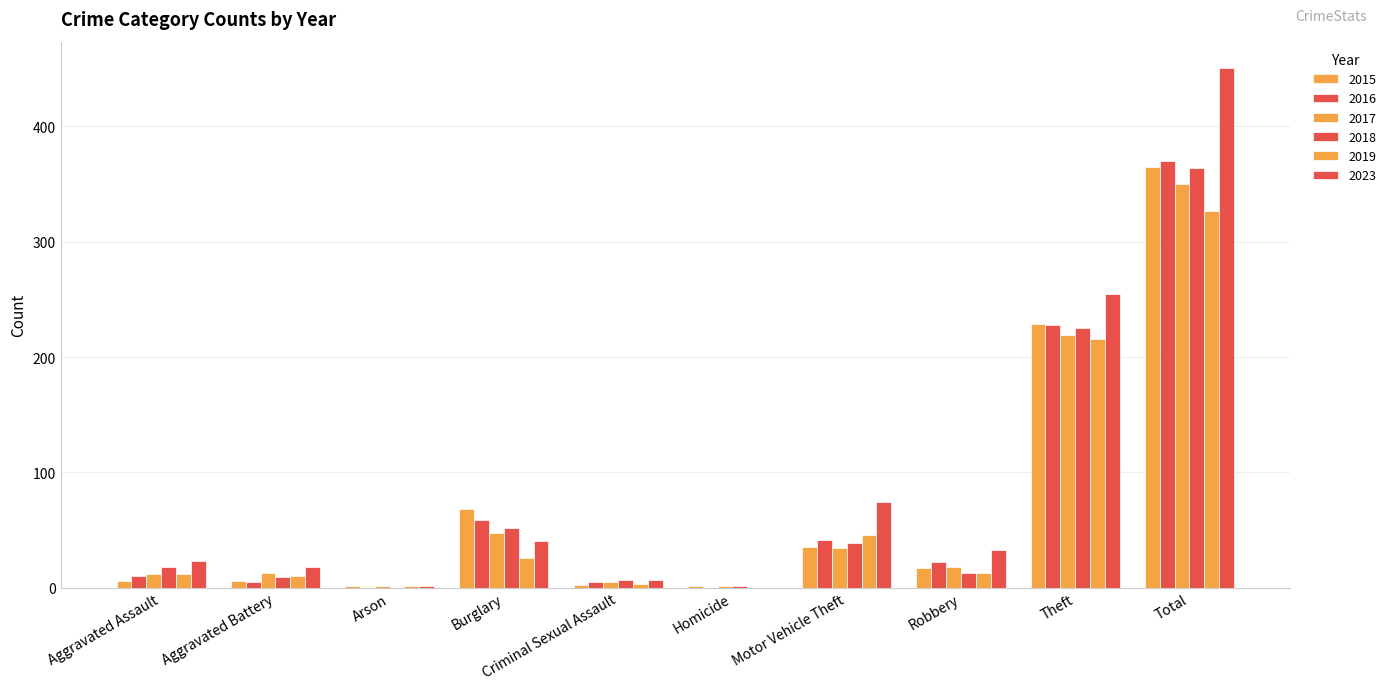

Are the bars grouped side by side (vs. stacked)?

Yes